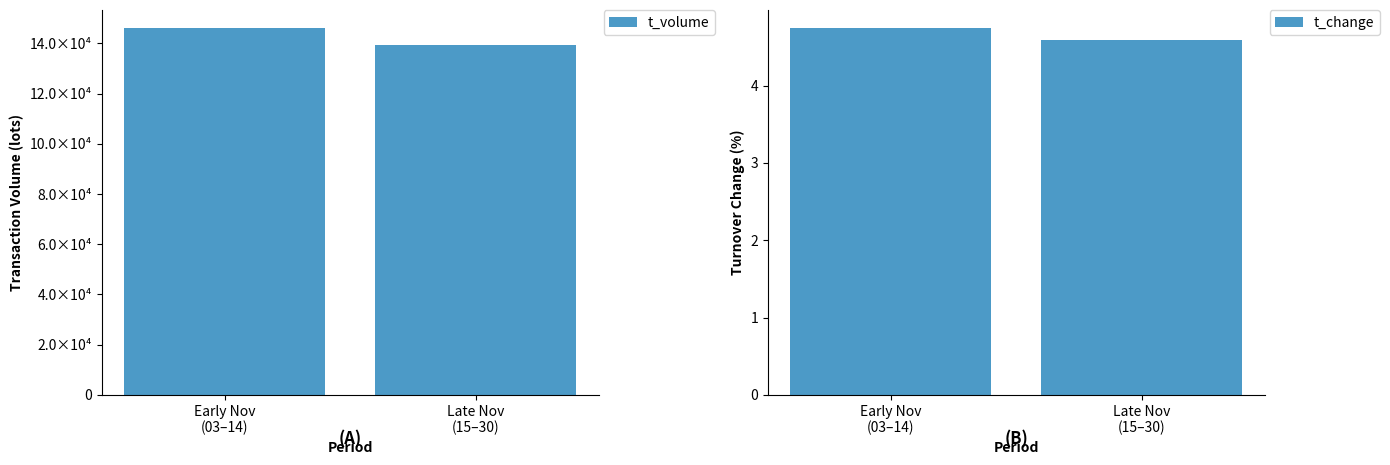

How many bars are there in total?

4